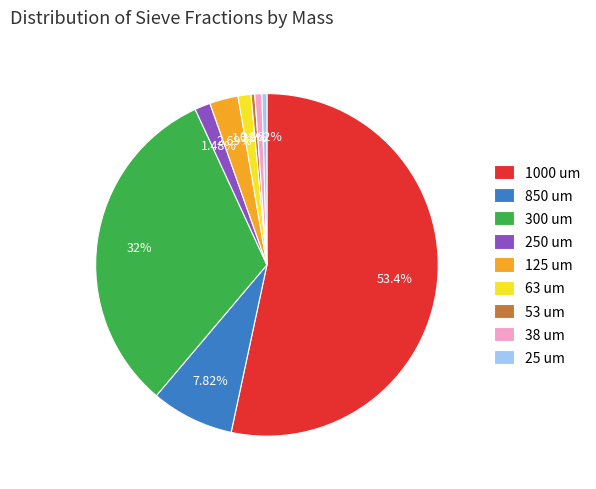

True or false: 850 um accounts for 8% of the total.

True